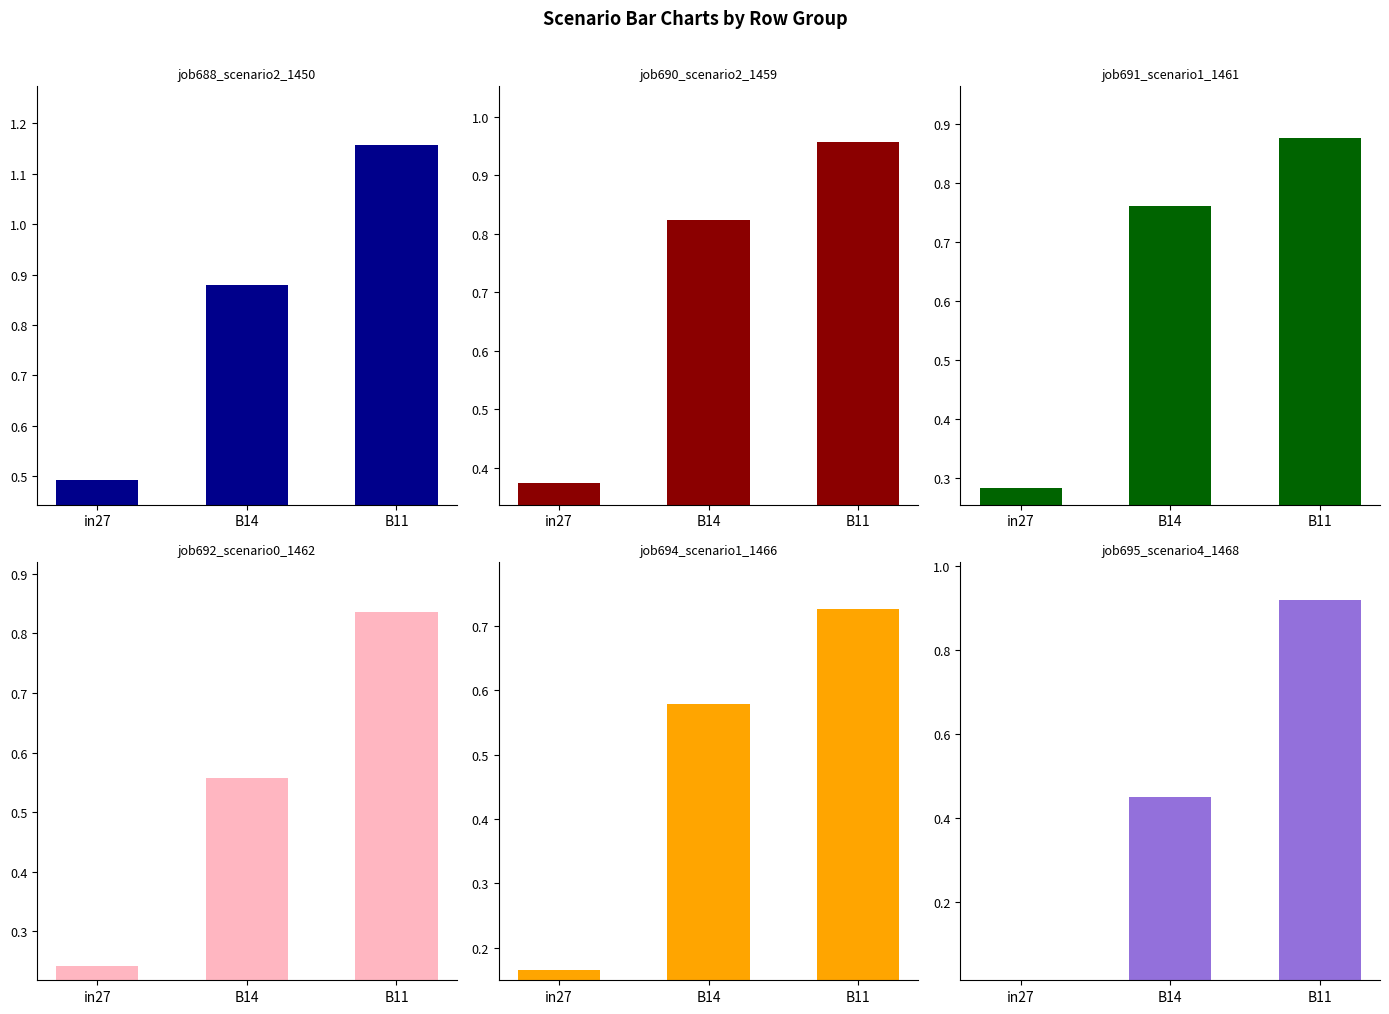

What is the difference between the maximum and minimum values in the job690_scenario2_1459 series?

0.6